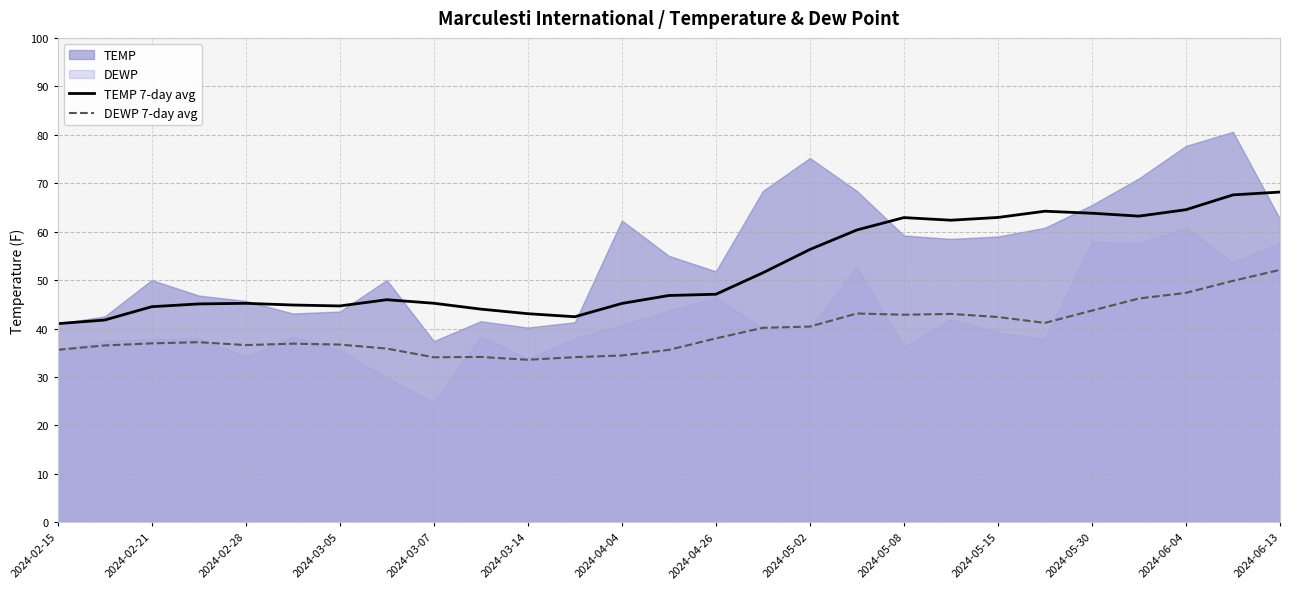

What is the minimum value for TEMP 7-day avg?

41.0